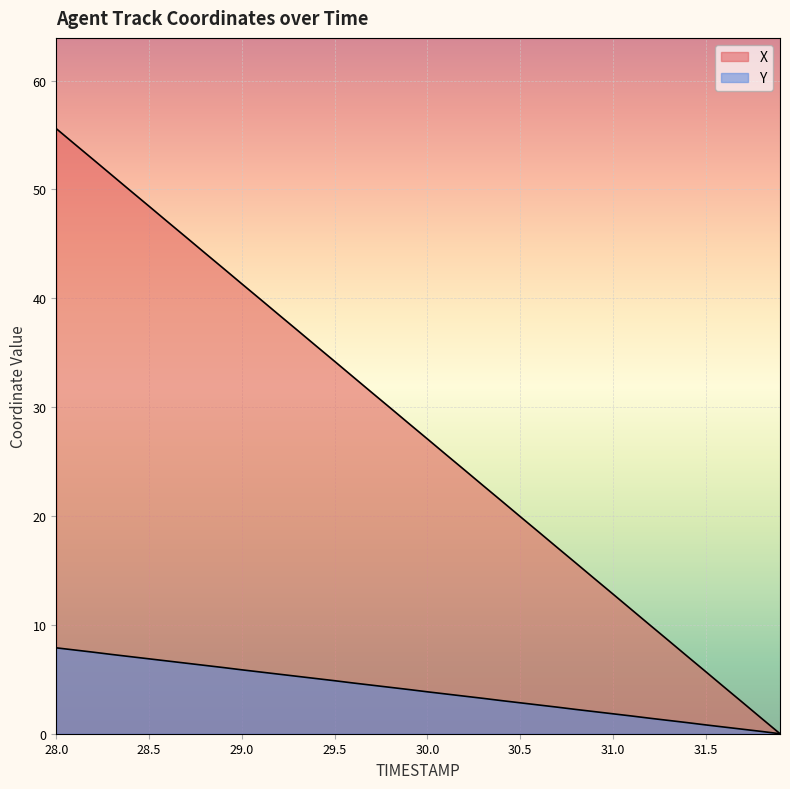

What is the maximum value shown in the chart?

55.6